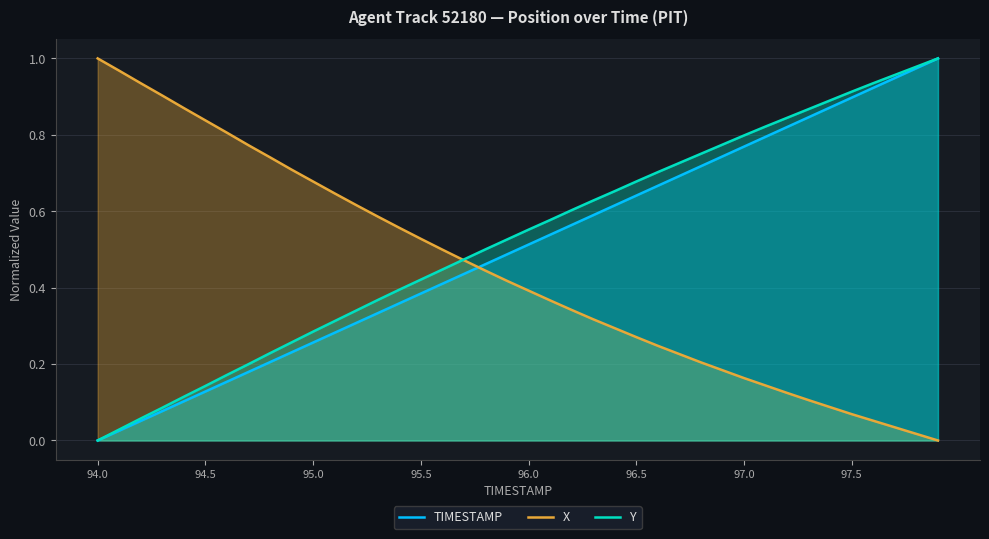

What is the average value of the X series?

0.4